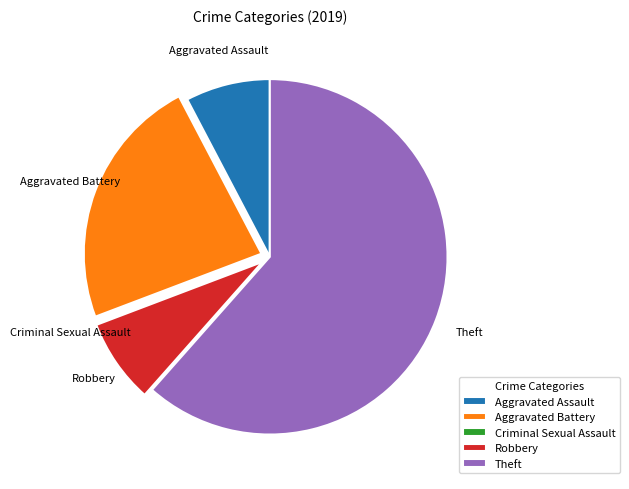

Is it true that Theft is 67% of the pie?

False